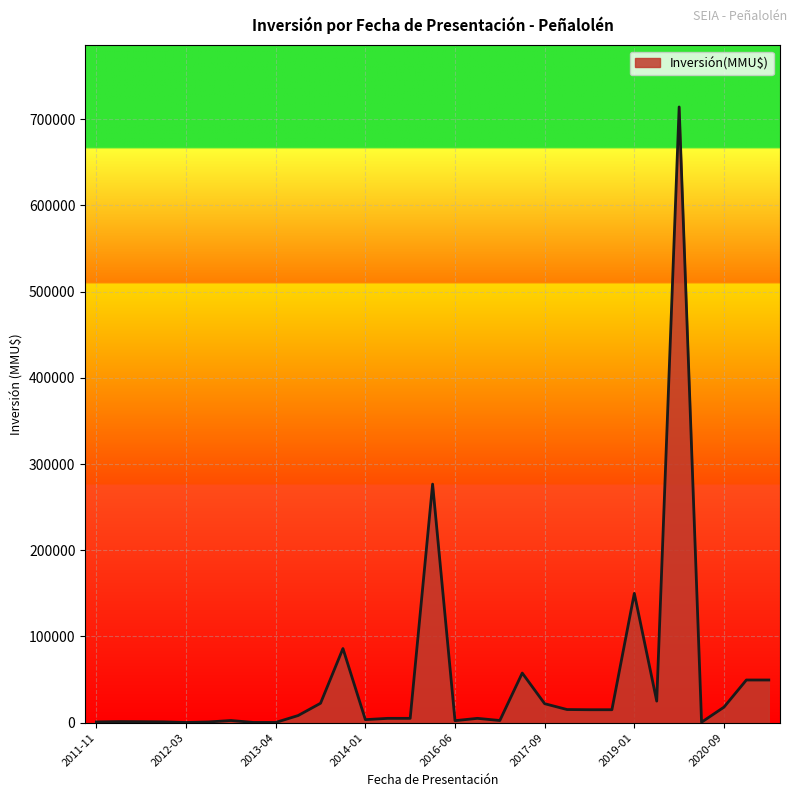

What is the maximum value shown in the chart?

714200